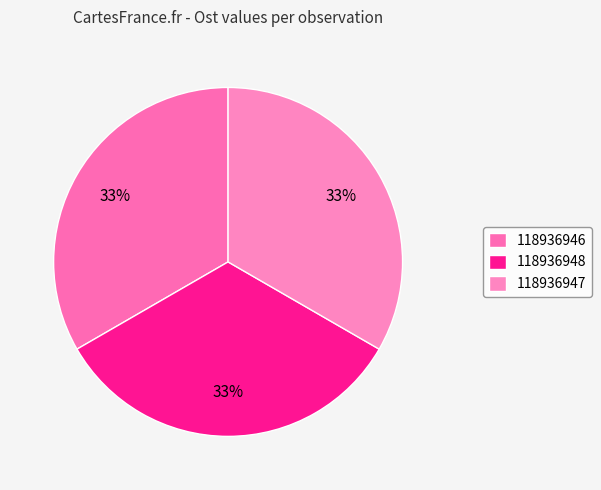

How many slices are in this pie chart?

3